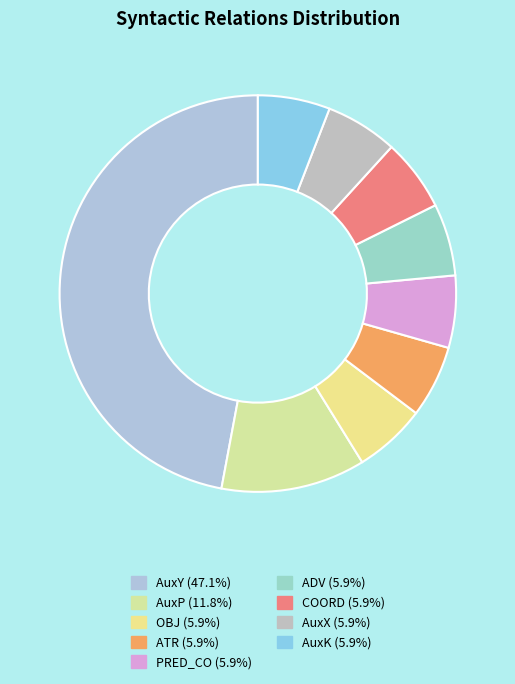

The COORD slice represents 11% of the pie. True or false?

False